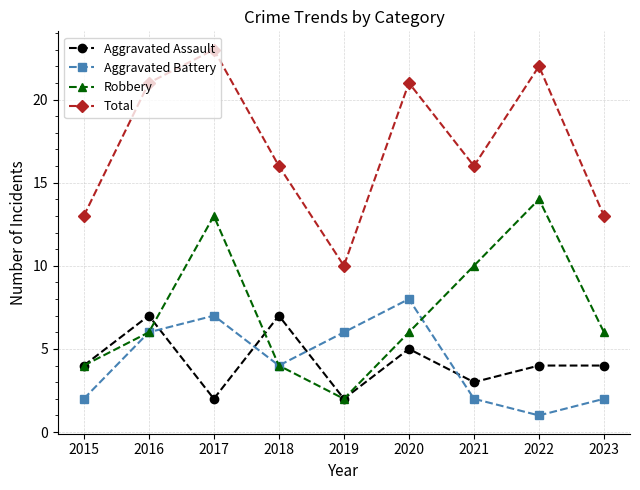

True or false: Aggravated Battery and Total cross at least once.

False